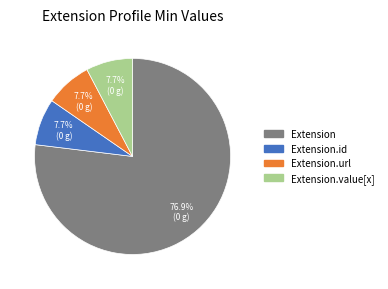

What percentage do Extension and Extension.url together represent?

84.6%